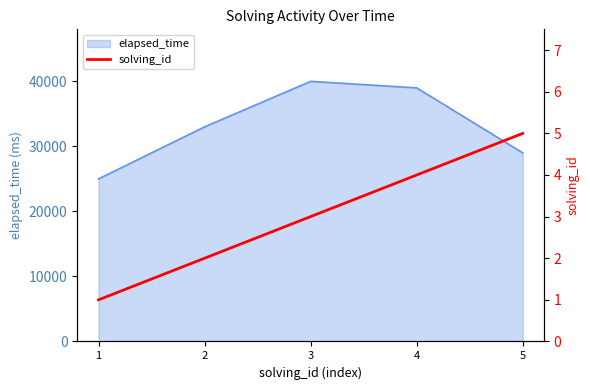

The value at 3 is 1. True or false?

False